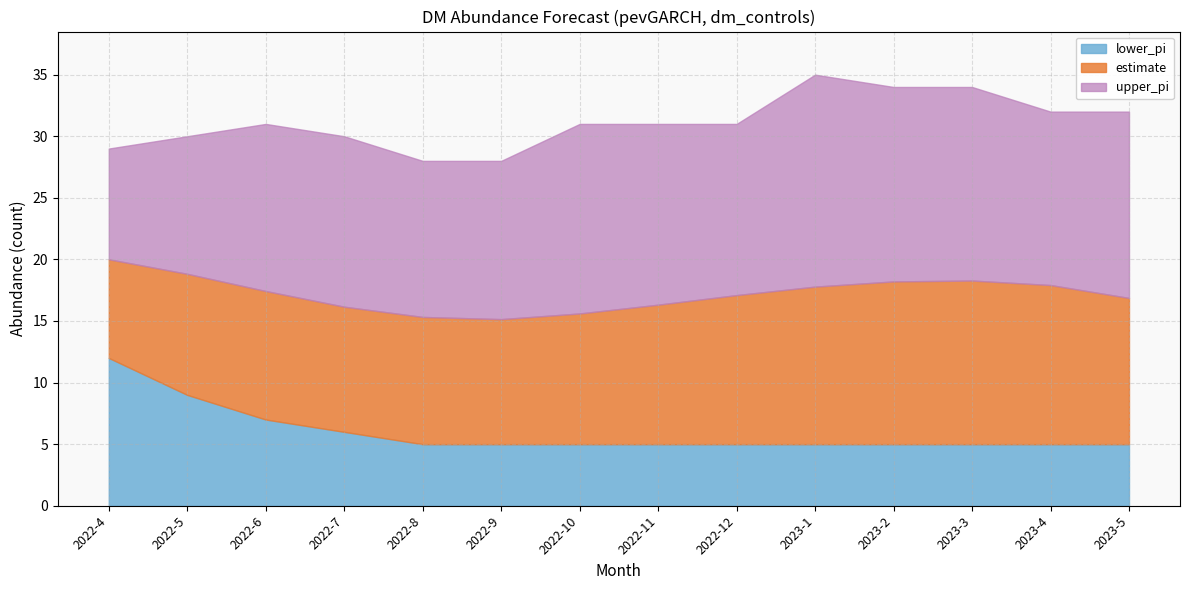

The estimate series shows 18.8 at 2022-5. True or false?

True